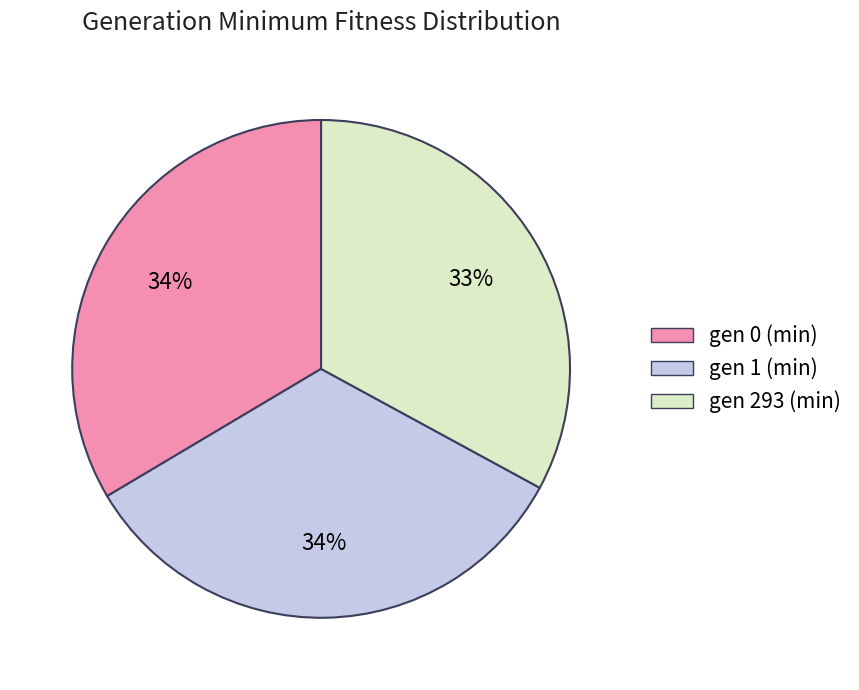

What is the smallest slice in the pie chart?

gen 293 (min)